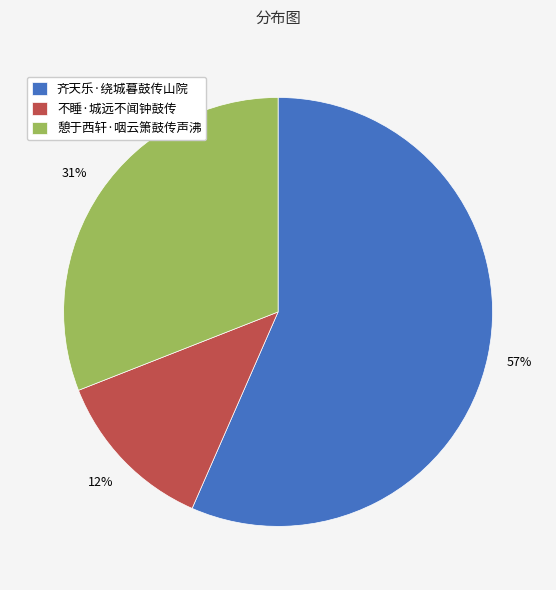

Rank the categories by value from lowest to highest.

不睡·城远不闻钟鼓传, 憩于西轩·咽云箫鼓传声沸, 齐天乐·绕城暮鼓传山院